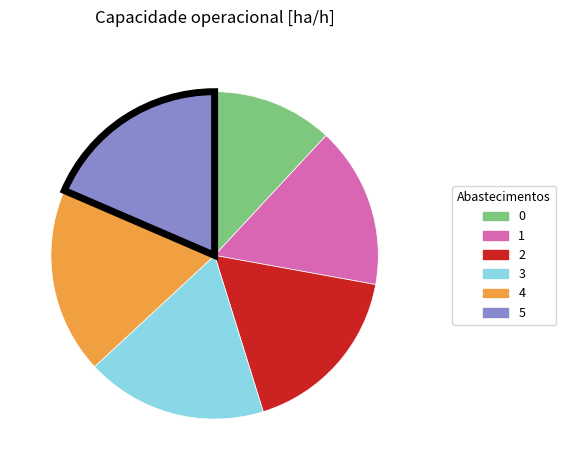

Which has a higher value, 4 or 0?

4